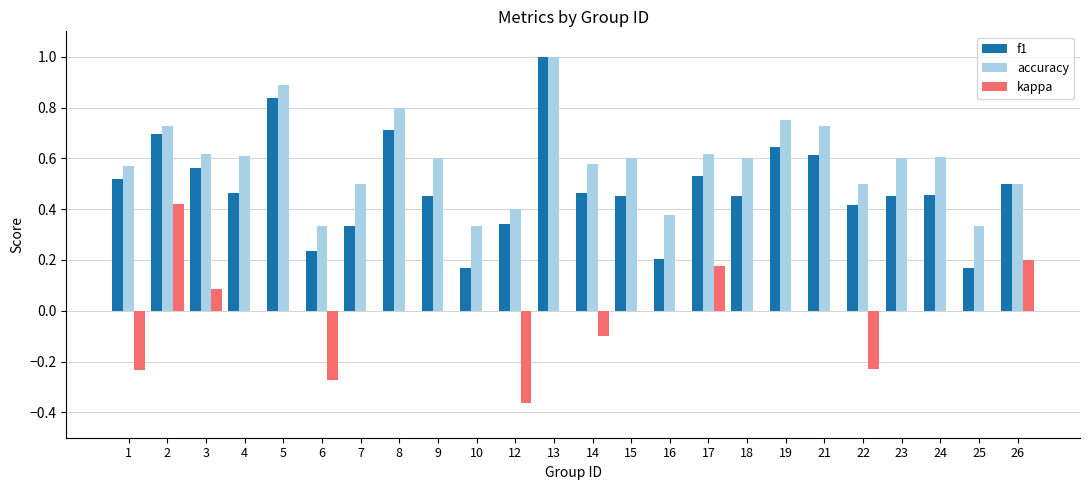

What is the sum of all accuracy values?

14.2